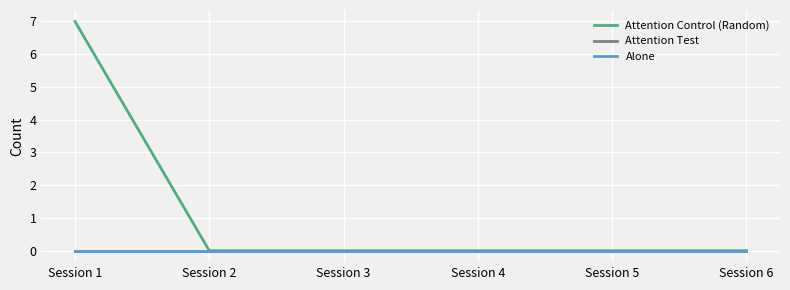

Where is Attention Control (Random) nearest to the value 3?

Session 2